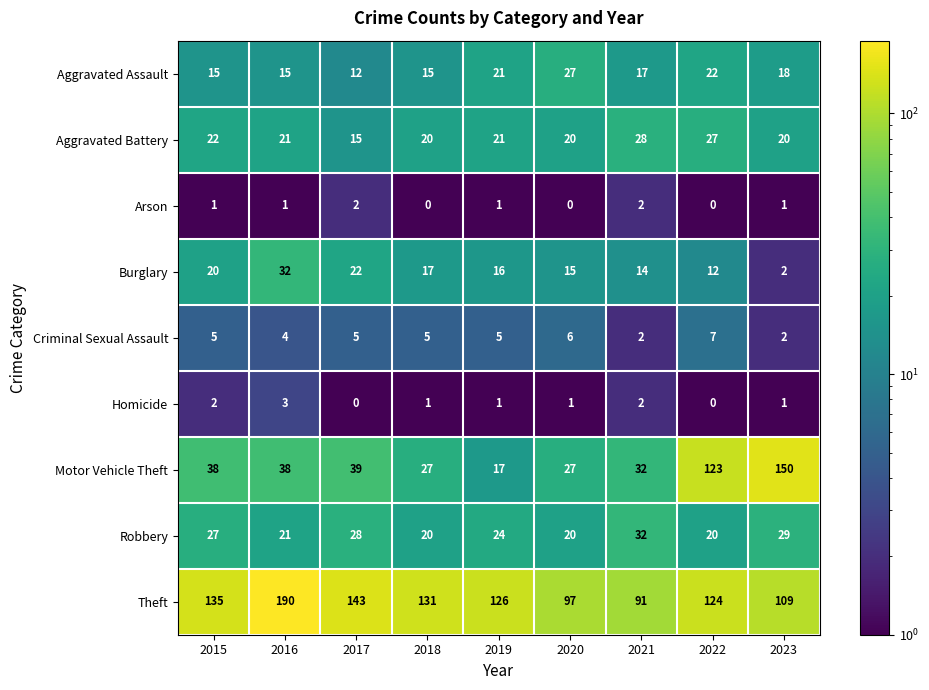

At 2015, list the series in order from smallest to largest.

Arson, Homicide, Criminal Sexual Assault, Aggravated Assault, Burglary, Aggravated Battery, Robbery, Motor Vehicle Theft, Theft